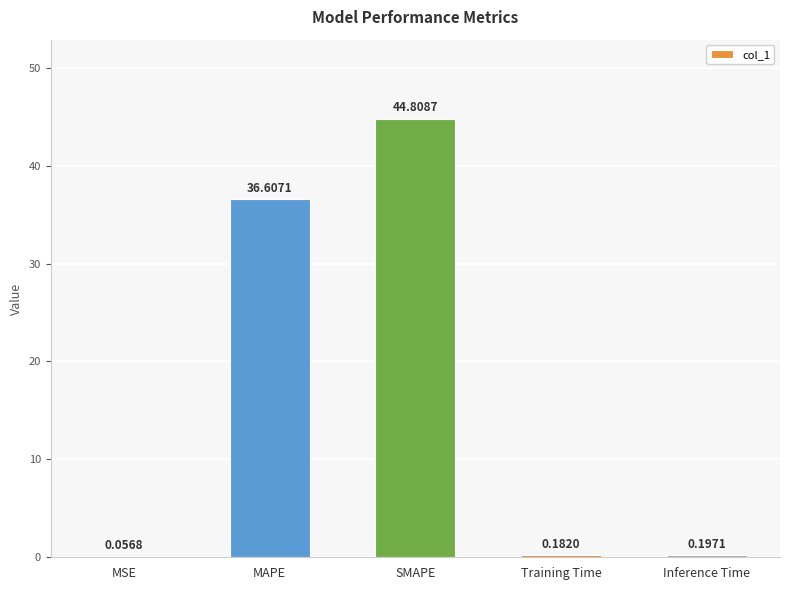

What is the difference between the values at SMAPE and MSE?

44.8